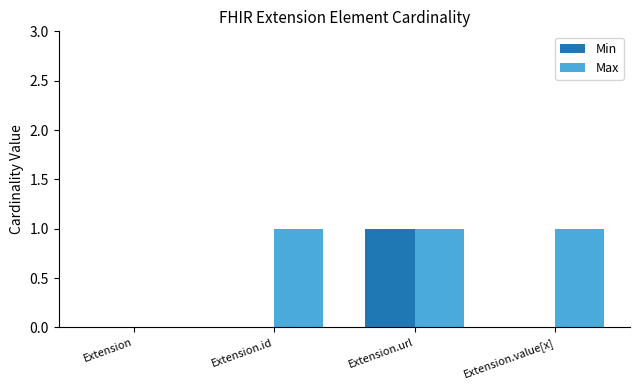

What is the sum of all Max values?

3